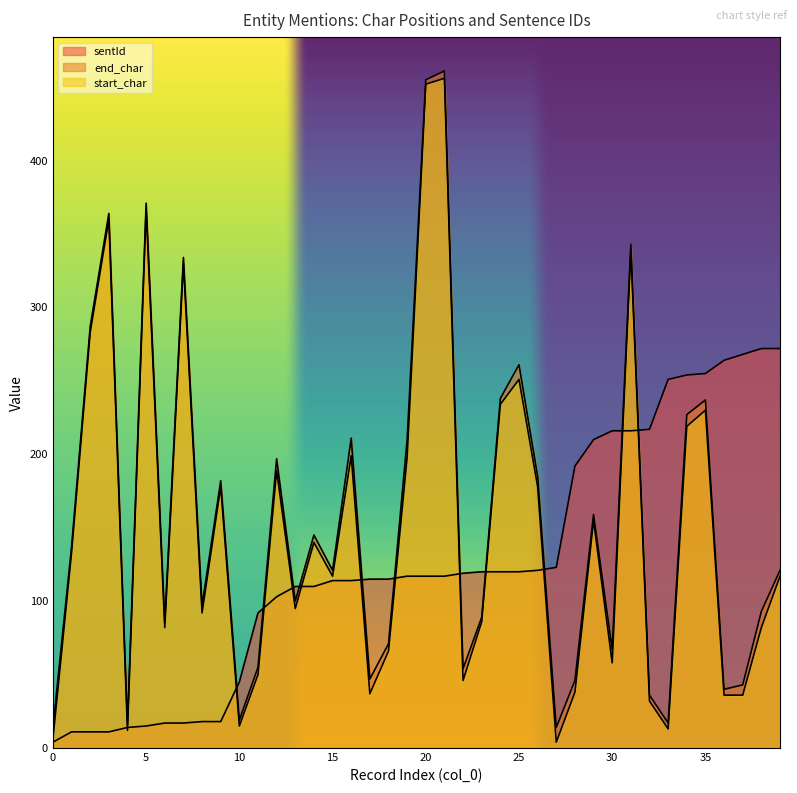

Reading left to right, list all the values displayed in this chart.

sentId: 0=4	1=11	2=11	3=11	4=14	5=15	6=17	7=17	8=18	9=18	10=45	11=92	12=103	13=110	14=110	15=114	16=114	17=115	18=115	19=117	20=117	21=117	22=119	23=120	24=120	25=120	26=121	27=123	28=192	29=210	30=216	31=216	32=217	33=251	34=254	35=255	36=264	37=268	38=272	39=272
end_char: 0=14	1=137	2=287	3=364	4=16	5=371	6=86	7=334	8=97	9=182	10=19	11=55	12=197	13=100	14=145	15=121	16=211	17=47	18=71	19=210	20=455	21=461	22=54	23=89	24=238	25=261	26=185	27=14	28=46	29=159	30=67	31=343	32=36	33=17	34=227	35=237	36=40	37=43	38=93	39=121
start_char: 0=6	1=133	2=283	3=360	4=12	5=367	6=82	7=330	8=92	9=178	10=15	11=50	12=189	13=95	14=140	15=117	16=199	17=37	18=66	19=198	20=452	21=456	22=46	23=86	24=234	25=251	26=178	27=4	28=38	29=155	30=58	31=339	32=32	33=13	34=219	35=230	36=36	37=36	38=82	39=117